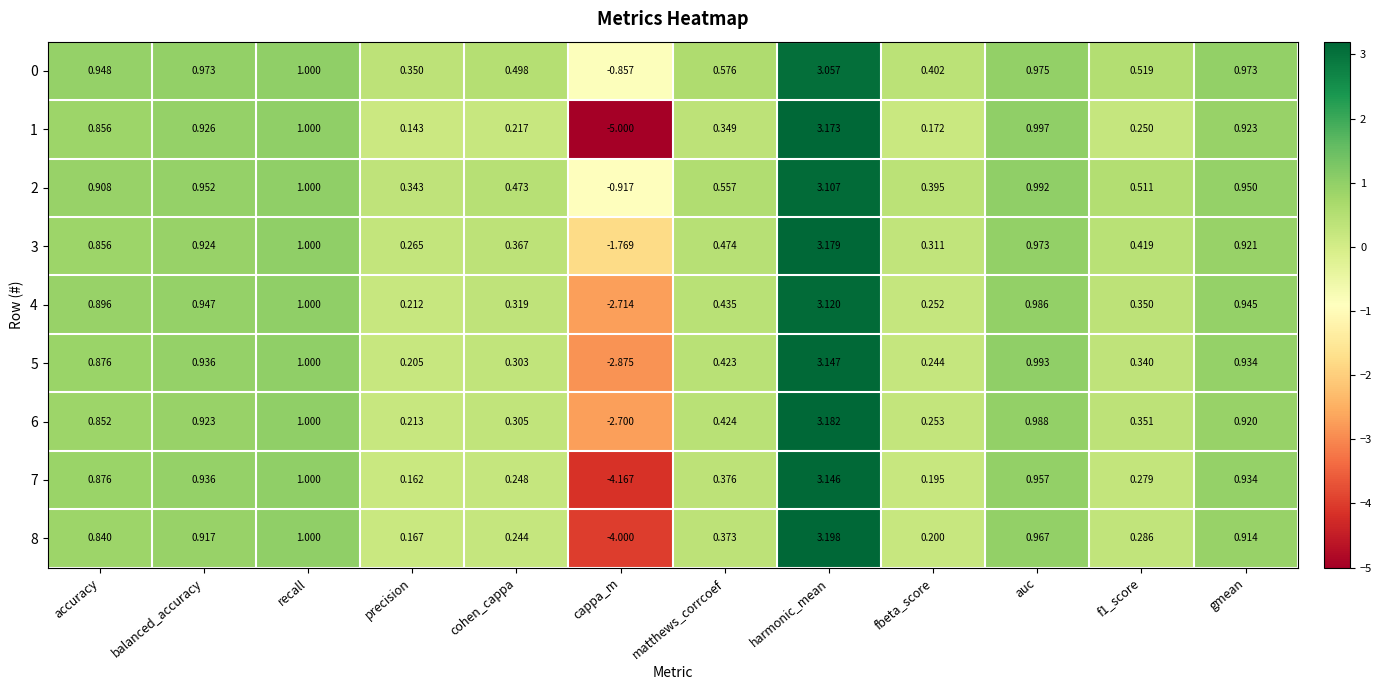

Which category has the lowest value in the 0 series?

cappa_m